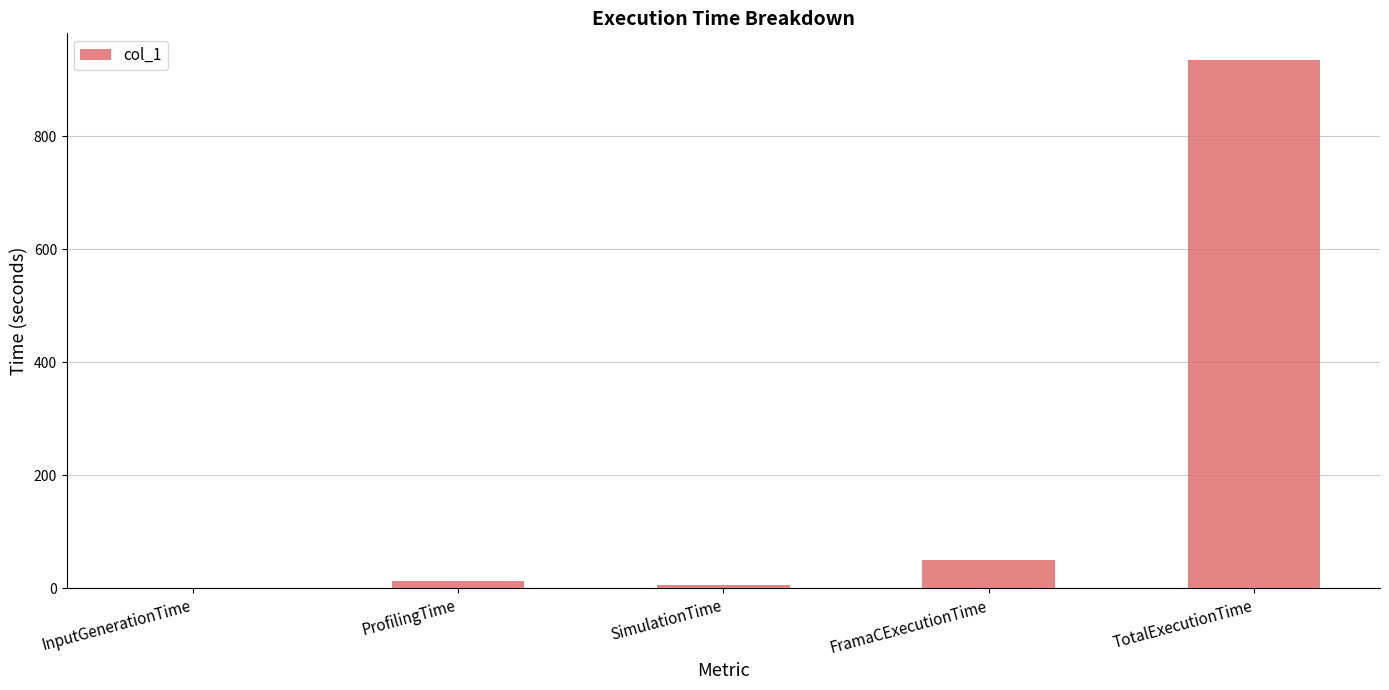

At which category does the chart reach its peak across all series?

TotalExecutionTime